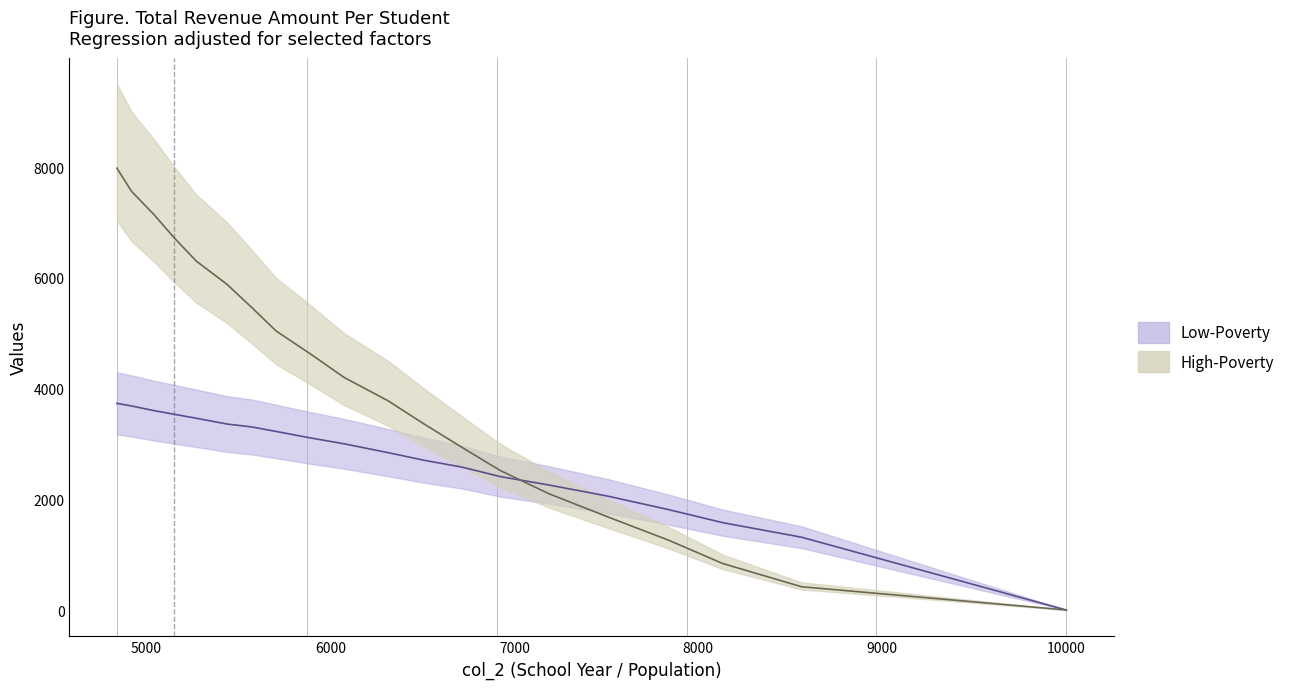

At how many categories does at least one series exceed 7360?

2